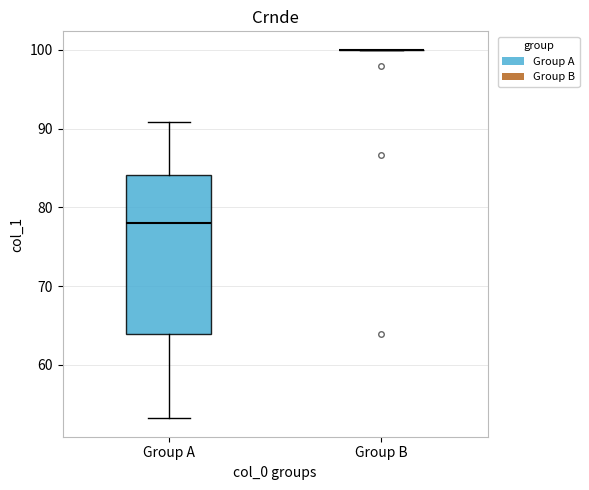

Where does the median line of the box for Group A sit on the y-axis? The values are not printed on the chart, so give them approximately, as read against the axis.

78